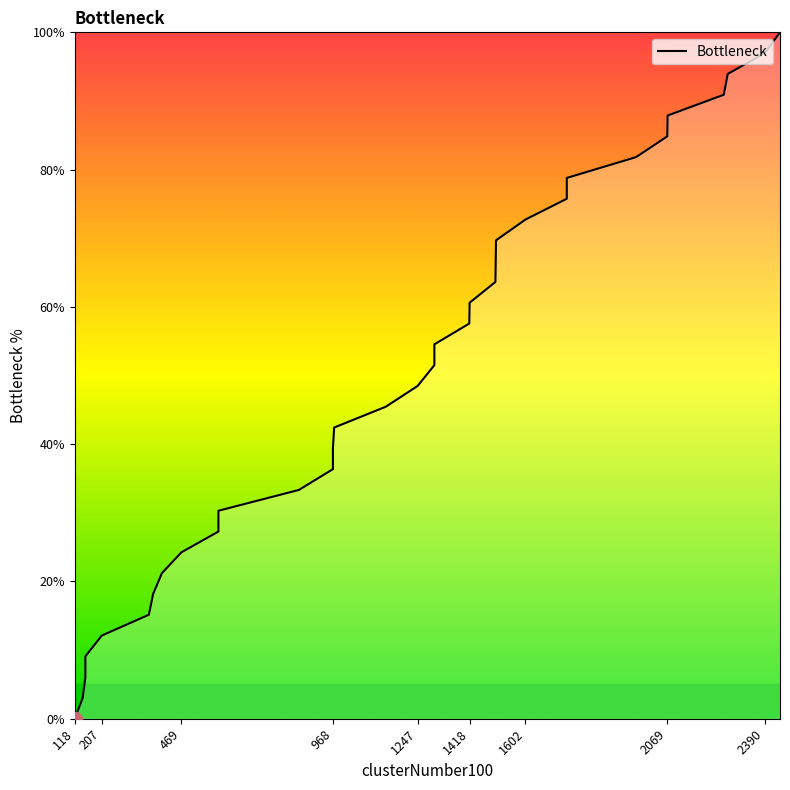

At which category does the chart reach its minimum across all series?

118